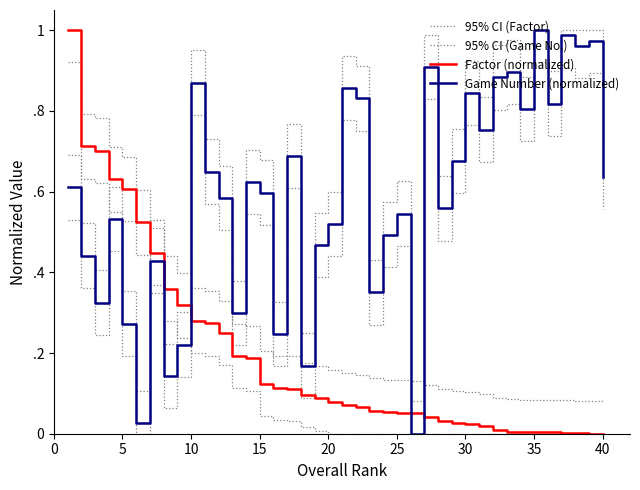

Which series has the largest total across all categories?

95% CI (Game No.)